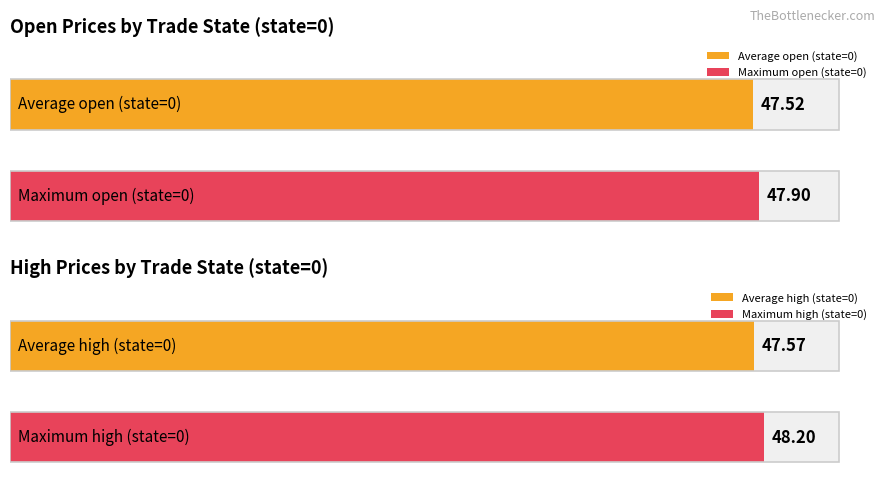

Between 14 and 6, which is larger?

14